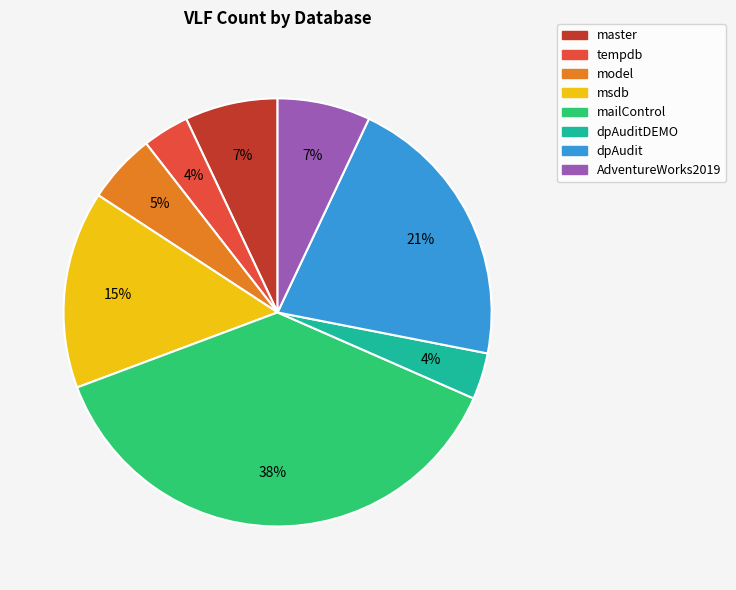

To the nearest percent, what is the average slice percentage?

12%